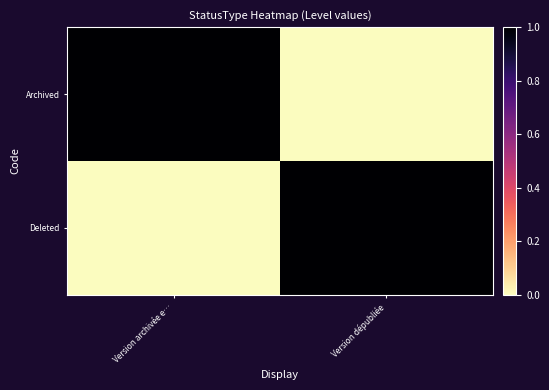

Which has a higher value, Version dépubliée or Version archivée e…?

Version archivée e…